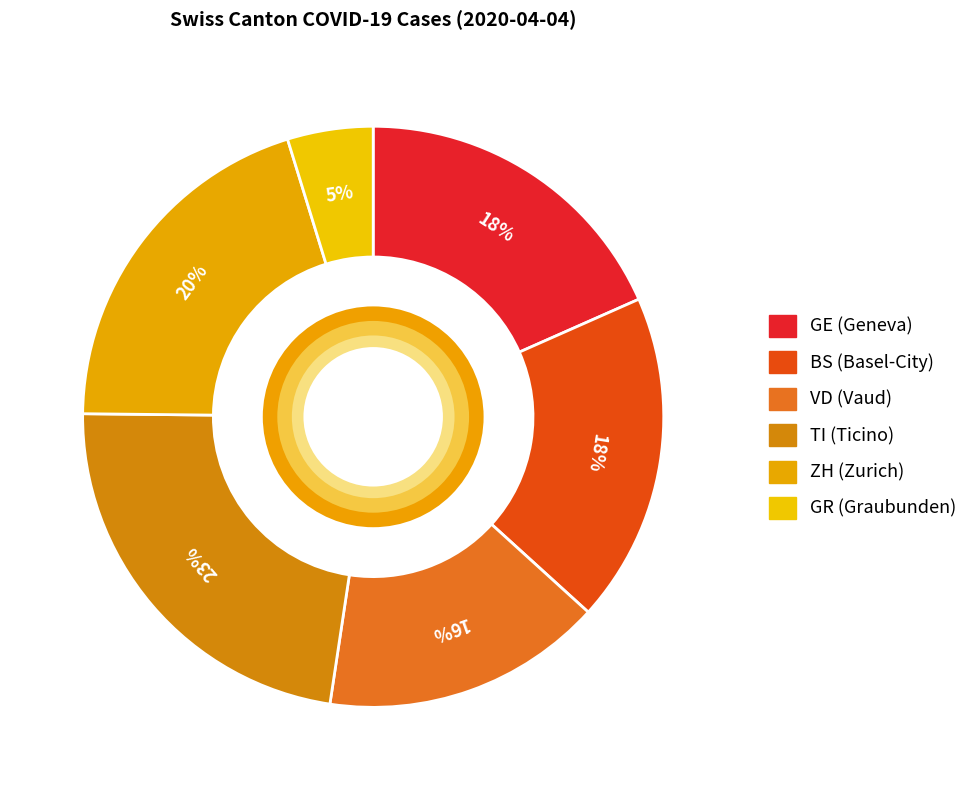

How many segments does this pie chart have?

6